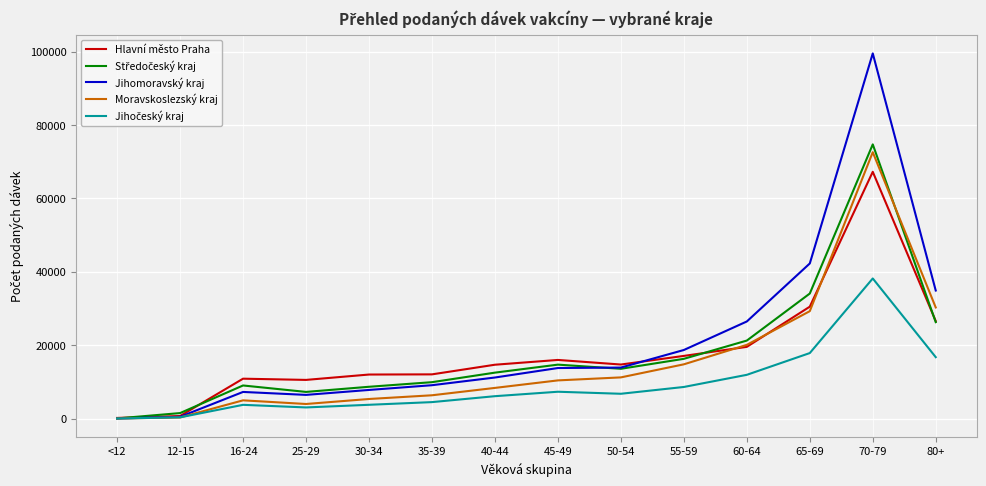

What is the difference between the maximum and minimum values in the Hlavní město Praha series?

67068